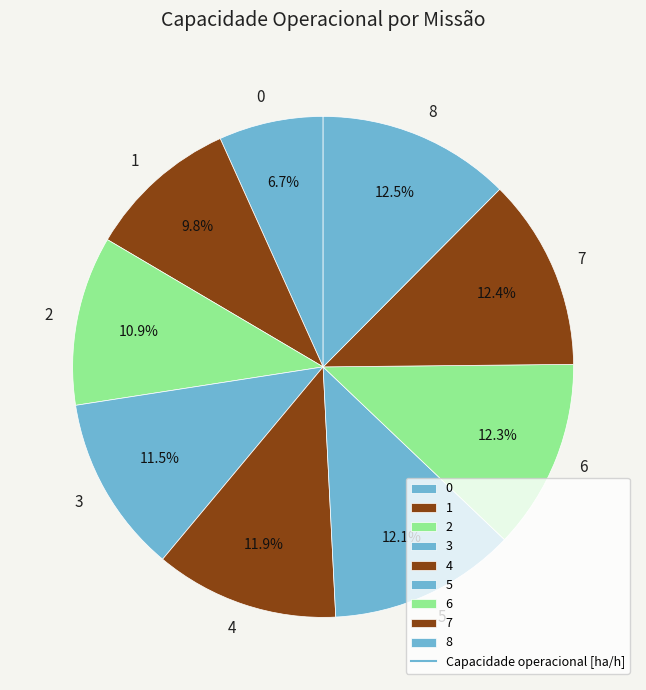

How many segments does this pie chart have?

9